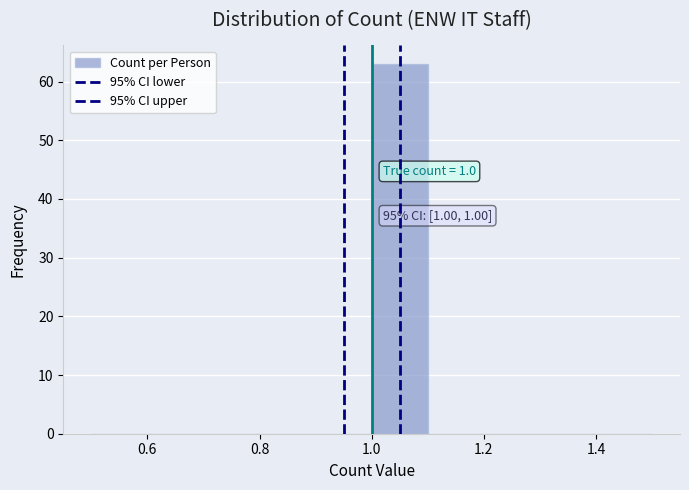

Over which range of the x-axis is the bar tallest?

1.0 to 1.1